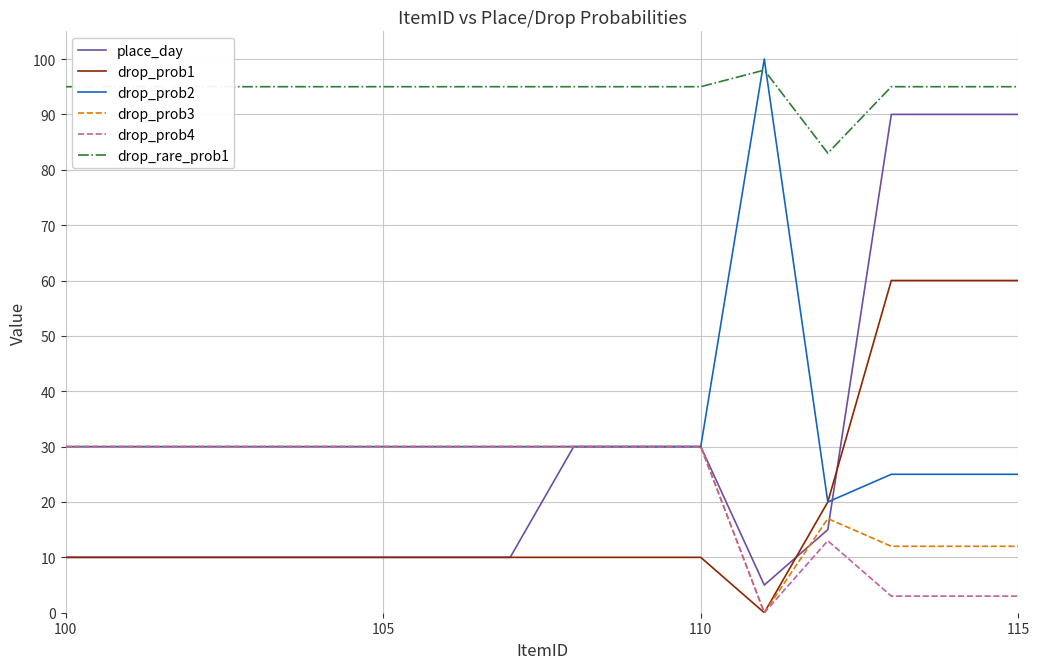

Reading left to right, transcribe all the data shown in this chart.

place_day: 10	10	10	10	10	10	10	10	30	30	30	5	15	90	90	90
drop_prob1: 10	10	10	10	10	10	10	10	10	10	10	0	20	60	60	60
drop_prob2: 30	30	30	30	30	30	30	30	30	30	30	100	20	25	25	25
drop_prob3: 30	30	30	30	30	30	30	30	30	30	30	0	17	12	12	12
drop_prob4: 30	30	30	30	30	30	30	30	30	30	30	0	13	3	3	3
drop_rare_prob1: 95	95	95	95	95	95	95	95	95	95	95	98	83	95	95	95